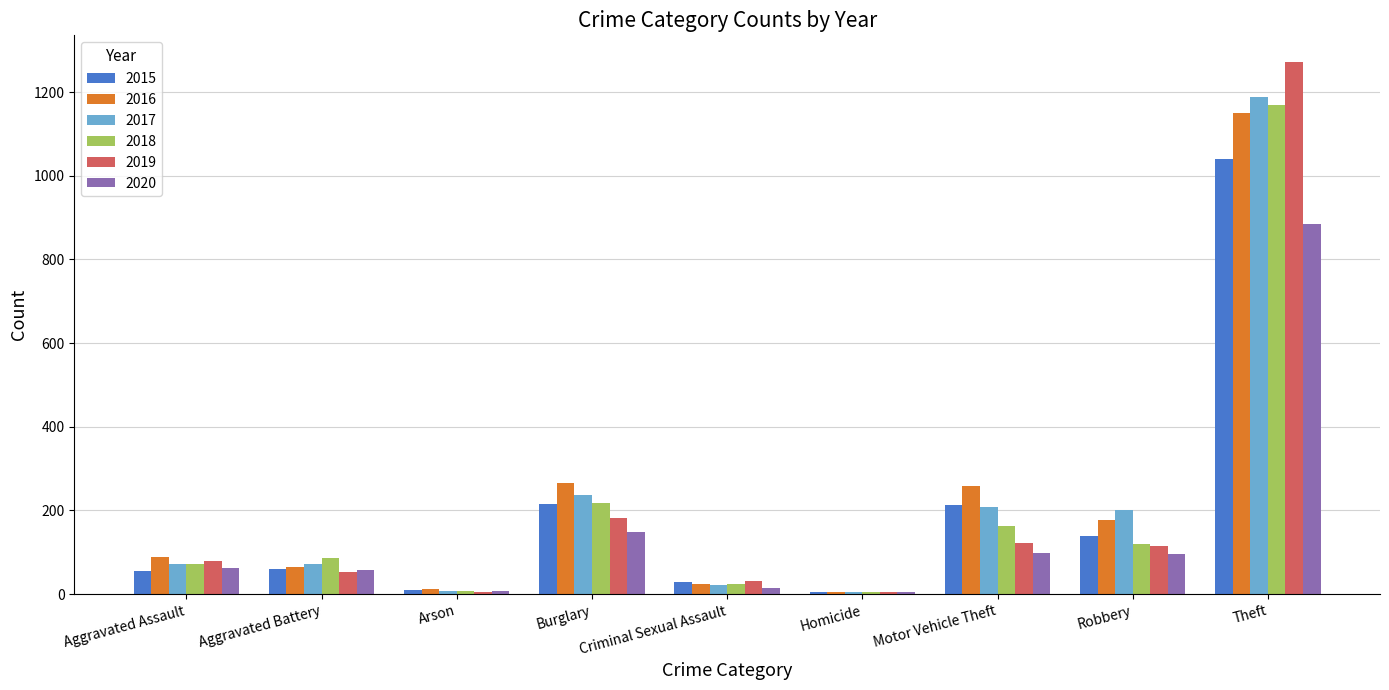

What is the total value across all series at Aggravated Assault?

430